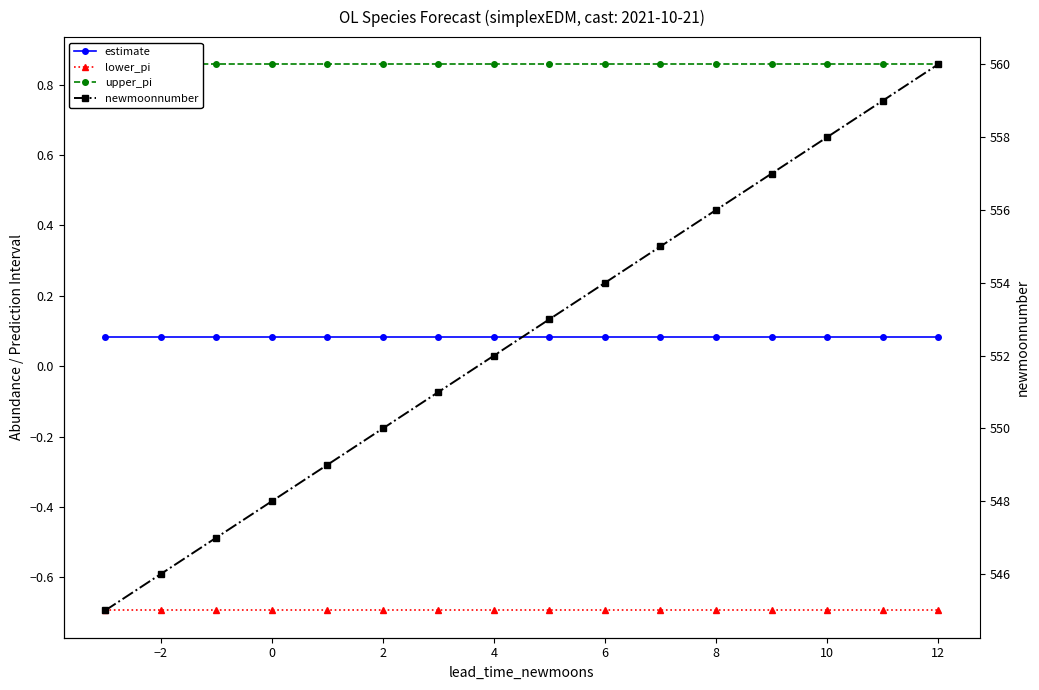

How many lines are shown in the chart?

4